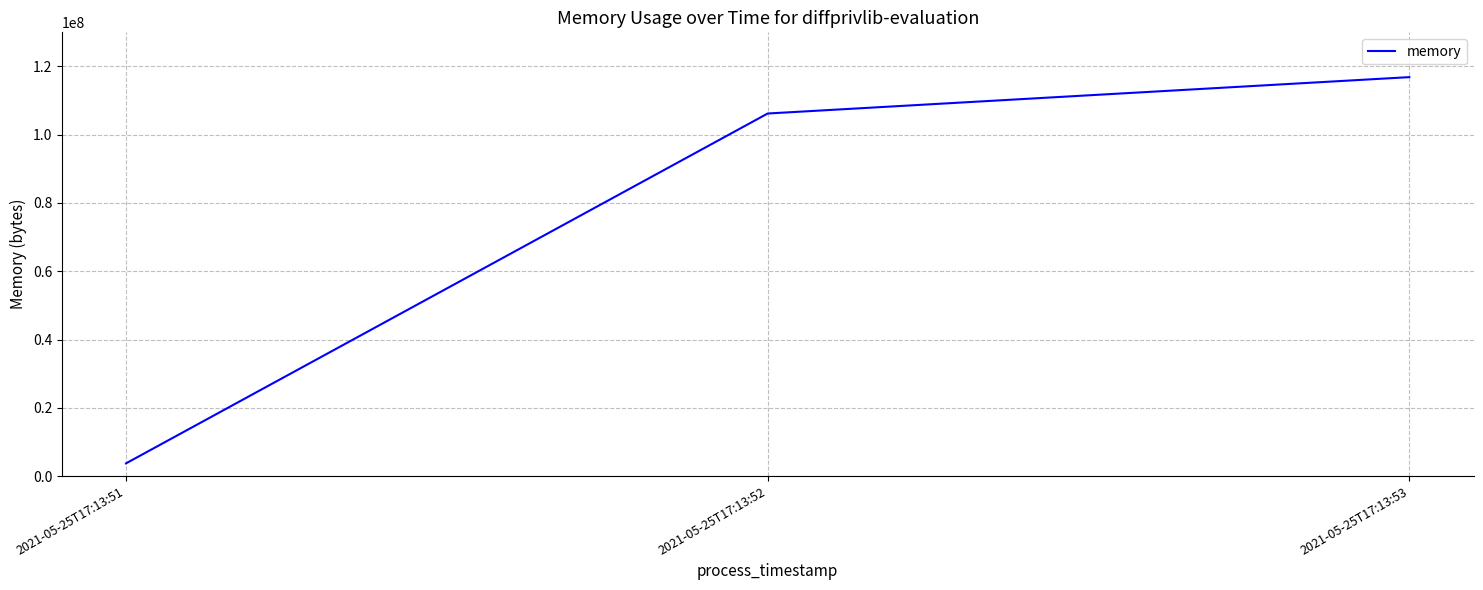

List the labels in order of value, largest first.

2021-05-25T17:13:53, 2021-05-25T17:13:52, 2021-05-25T17:13:51